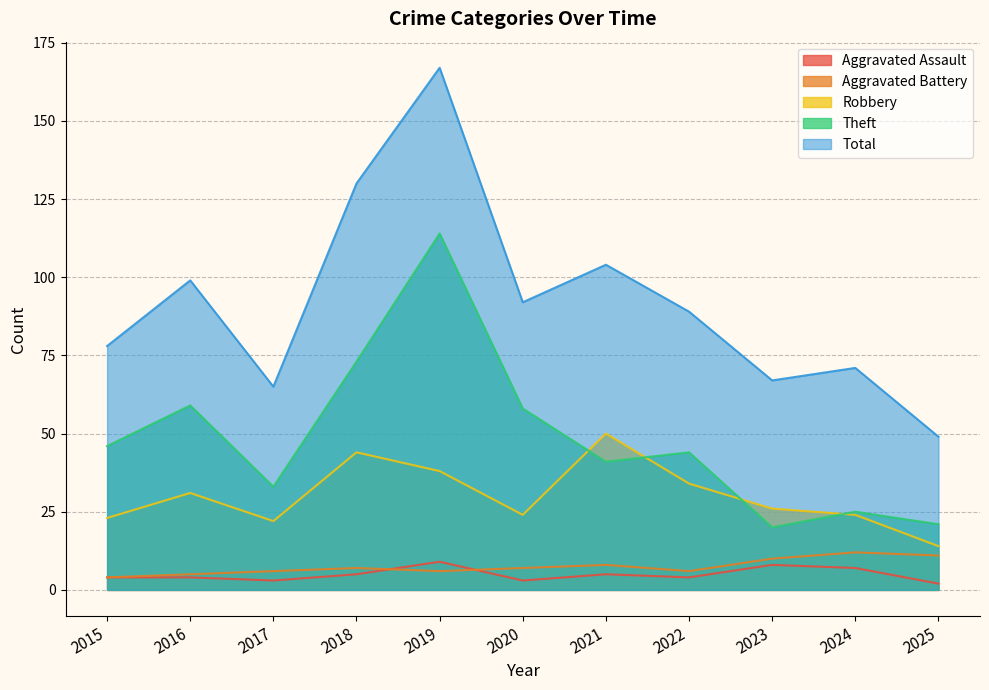

True or false: Aggravated Battery and Theft cross at least once.

False